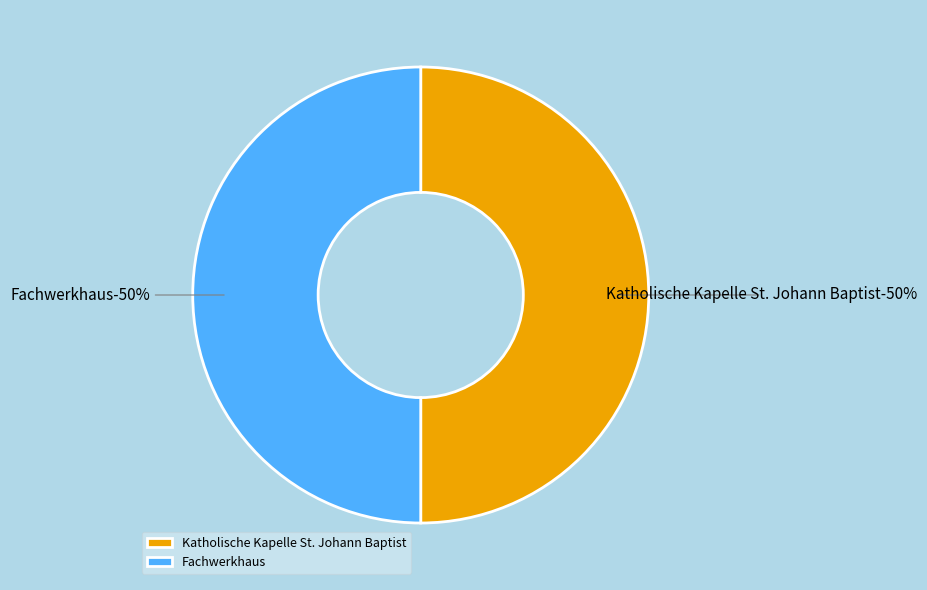

Rank the categories by value from lowest to highest.

Katholische Kapelle St. Johann Baptist, Fachwerkhaus